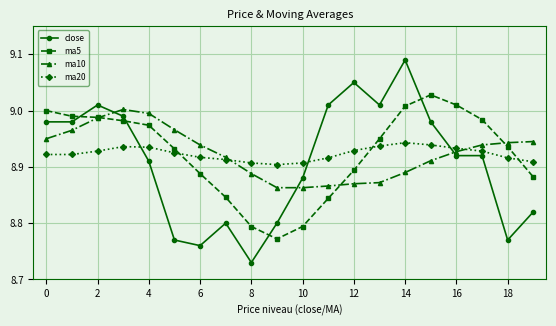

After their last crossing, which series has the higher values: ma10 or close?

ma10